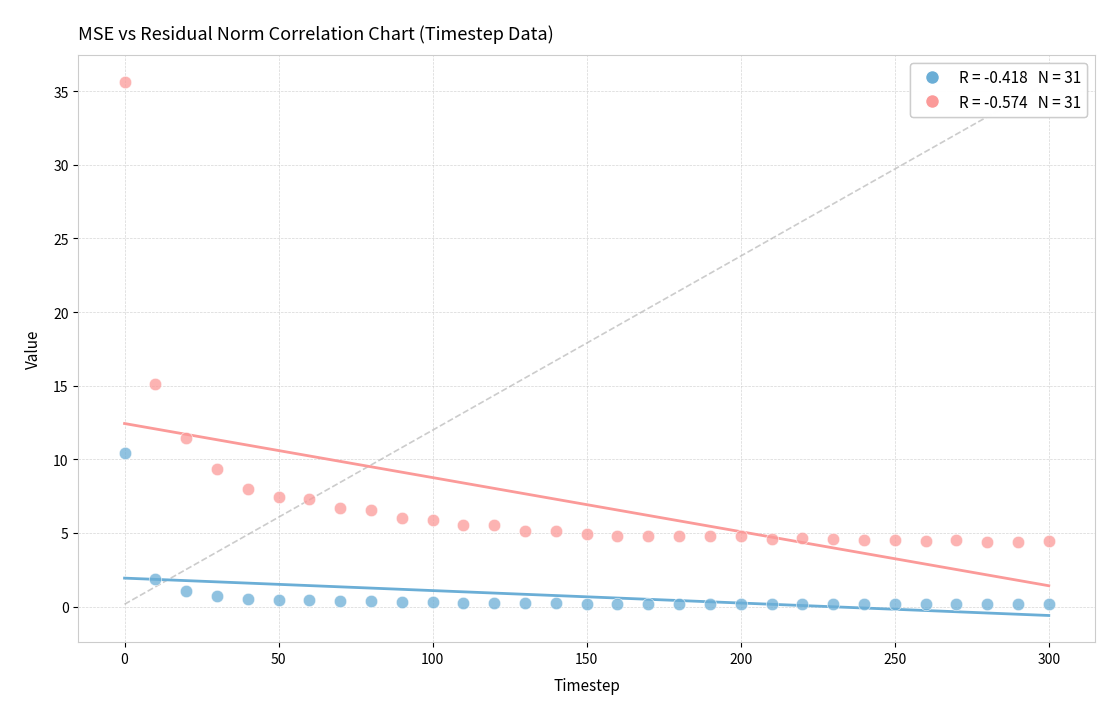

Across all series, what Y value is closest to 17?

15.1